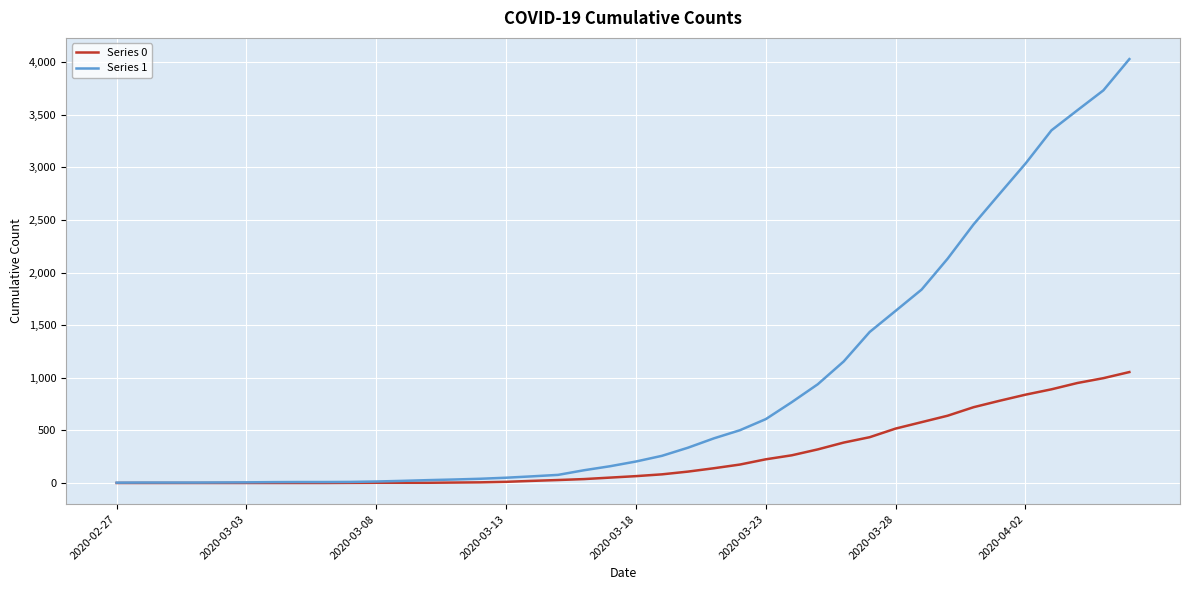

Which series has the widest spread of values?

Series 1